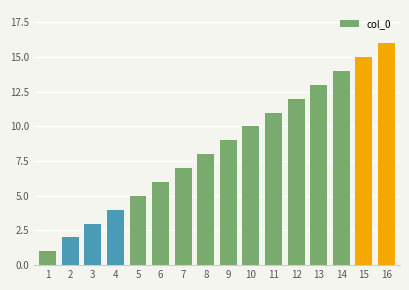

What is the difference between the second highest and minimum values?

14